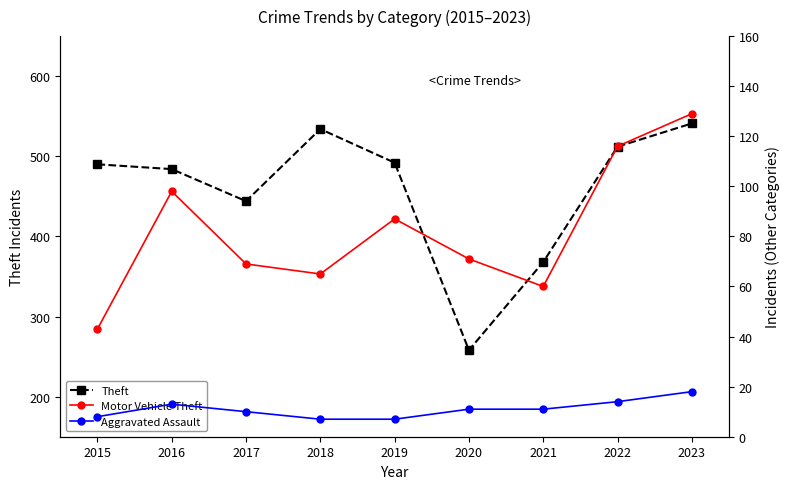

Rank the series at 2020 from highest to lowest value.

Theft, Motor Vehicle Theft, Aggravated Assault